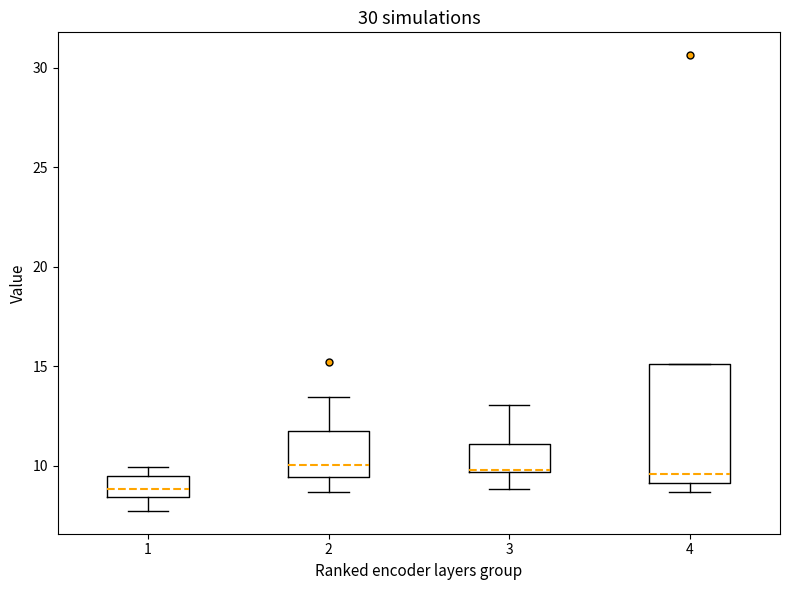

Reading left to right, read every box against the y-axis: the position of its median line, the range the box covers, and the ends of its whiskers. The values are not printed on the chart, so give them approximately, as read against the axis.

1: median 9.0, box 8.5 to 9.5, whiskers 7.5 to 10.0
2: median 10.0, box 9.5 to 11.5, whiskers 8.5 to 13.5
3: median 10.0 (drawn on the box's lower edge), box 9.5 to 11.0, whiskers 9.0 to 13.0
4: median 9.5, box 9.0 to 15.0, whiskers 8.5 to 15.0